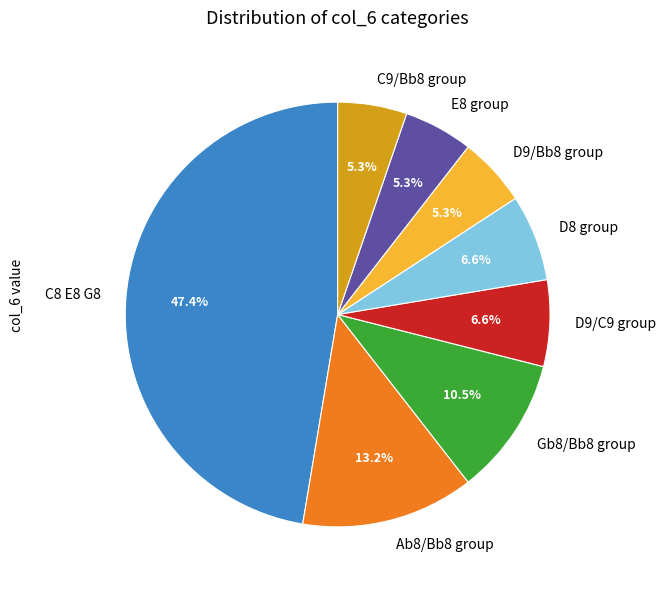

Do C9/Bb8 group and D8 group together represent more than half of the pie?

No